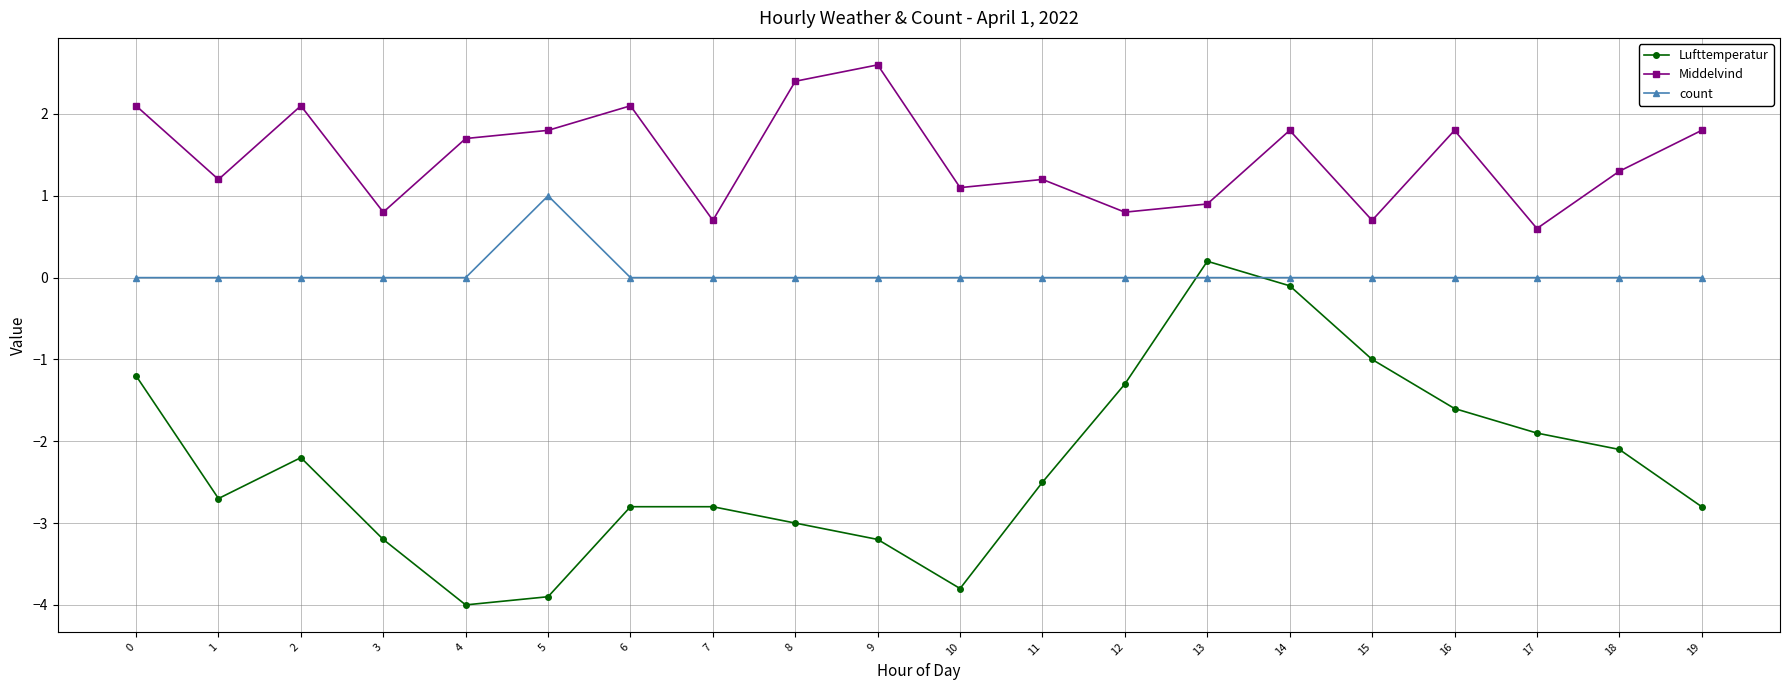

At 7, list the series in order from largest to smallest.

Middelvind, count, Lufttemperatur